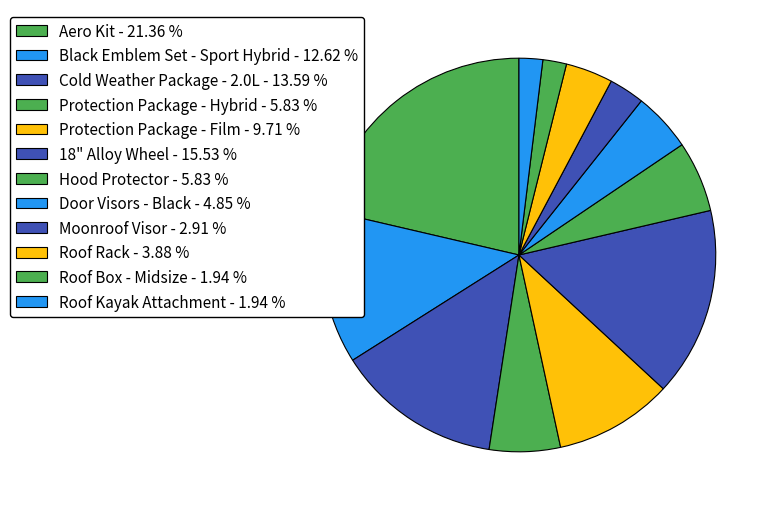

How many segments does this pie chart have?

12